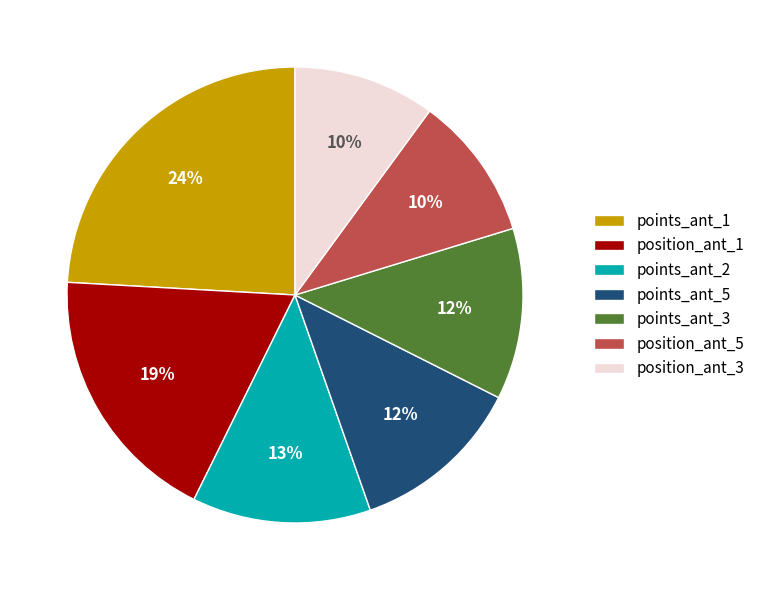

What is the ratio of the value at position_ant_3 to the value at position_ant_1?

0.5